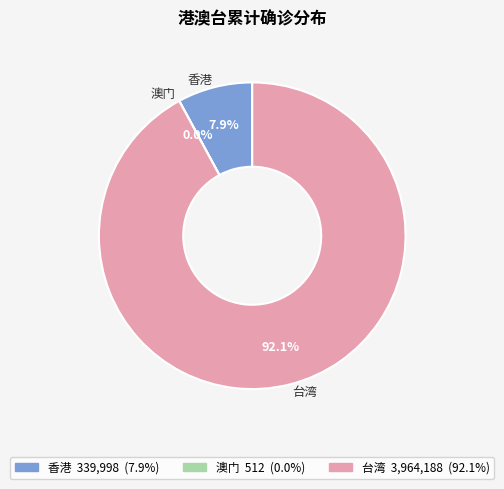

Which slice is the largest?

台湾